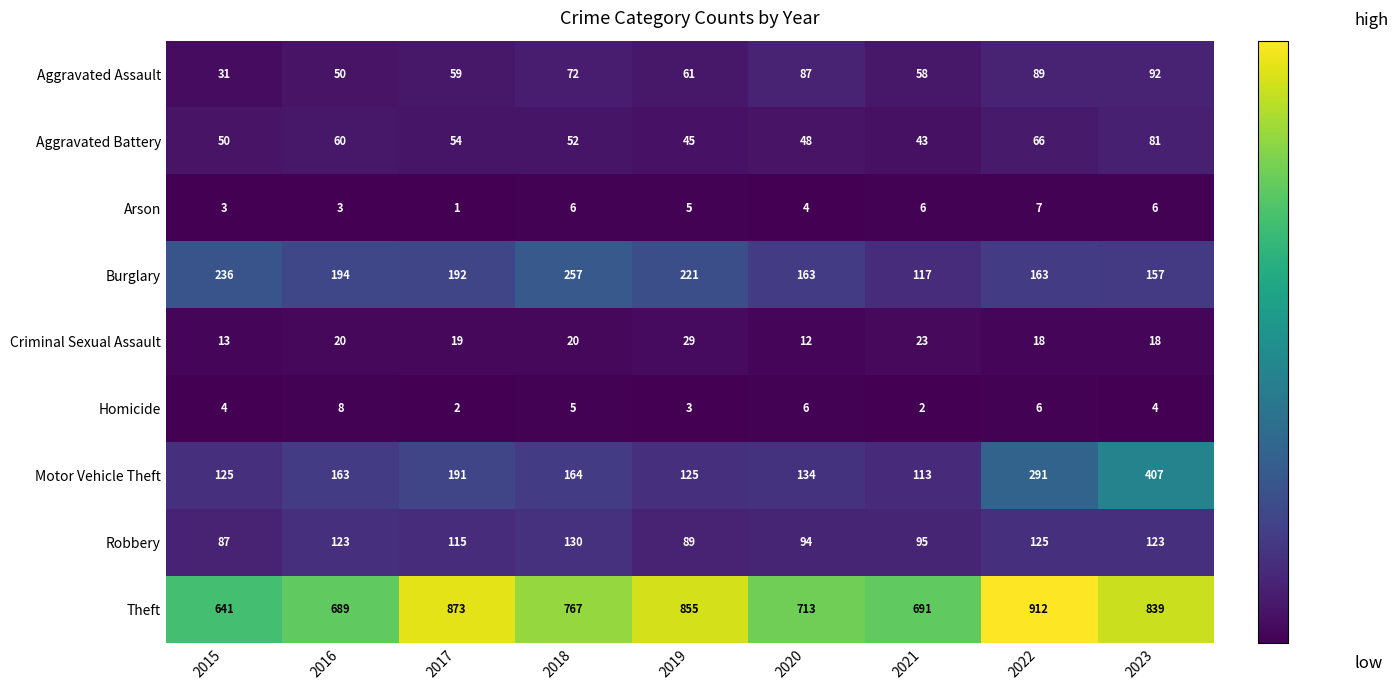

What is the difference between the second highest and second lowest values in the Criminal Sexual Assault series?

10